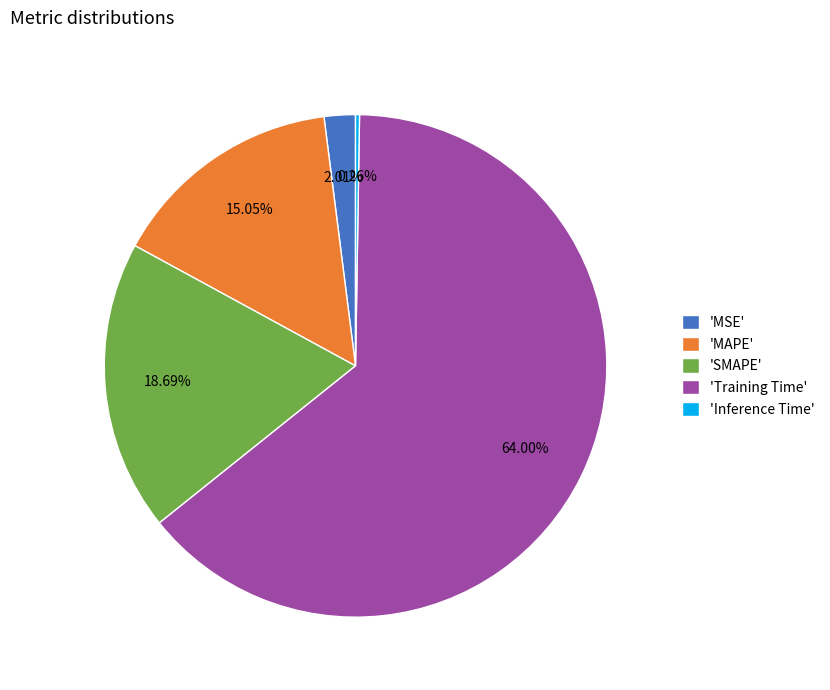

Between 'MAPE' and 'MSE', which is larger?

'MAPE'